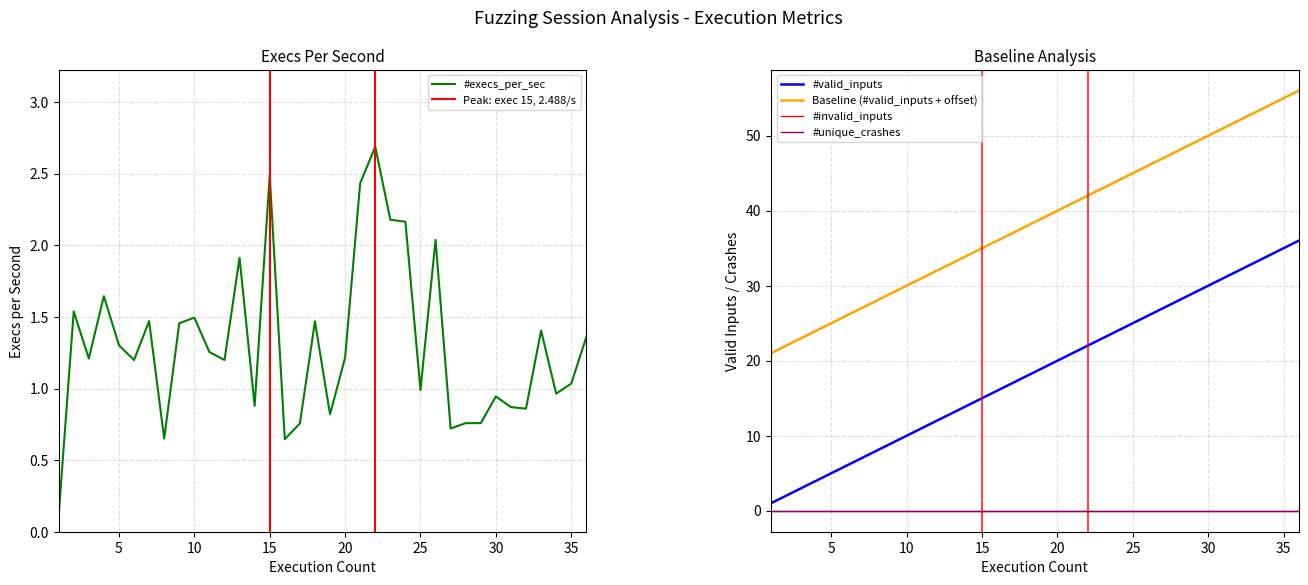

True or false: #execs_per_sec and #valid_inputs cross at least once.

False